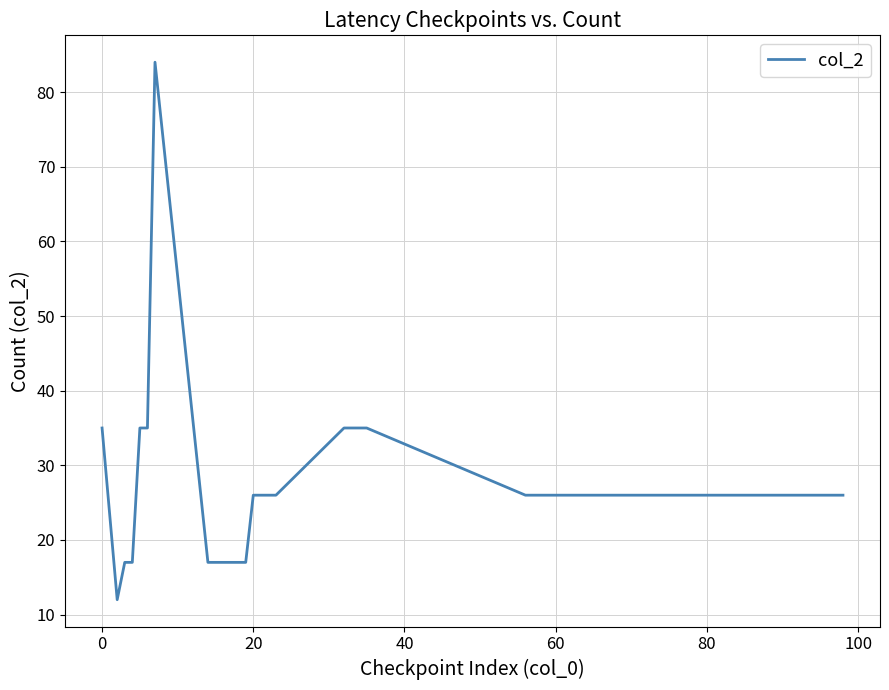

What is the difference between the maximum and minimum values?

72